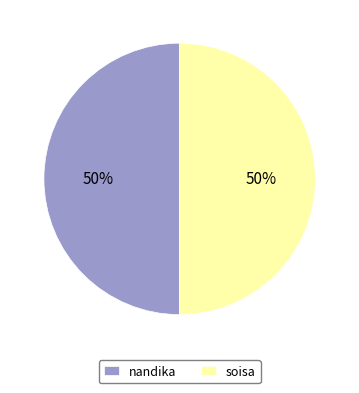

The nandika slice represents 50% of the pie. True or false?

True